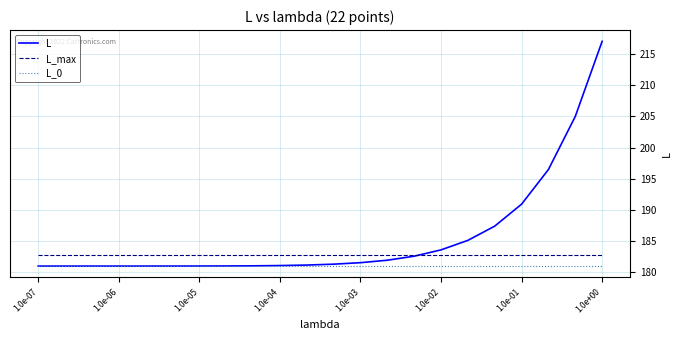

Rank the series by their maximum value, from highest to lowest.

L, L_max, L_0